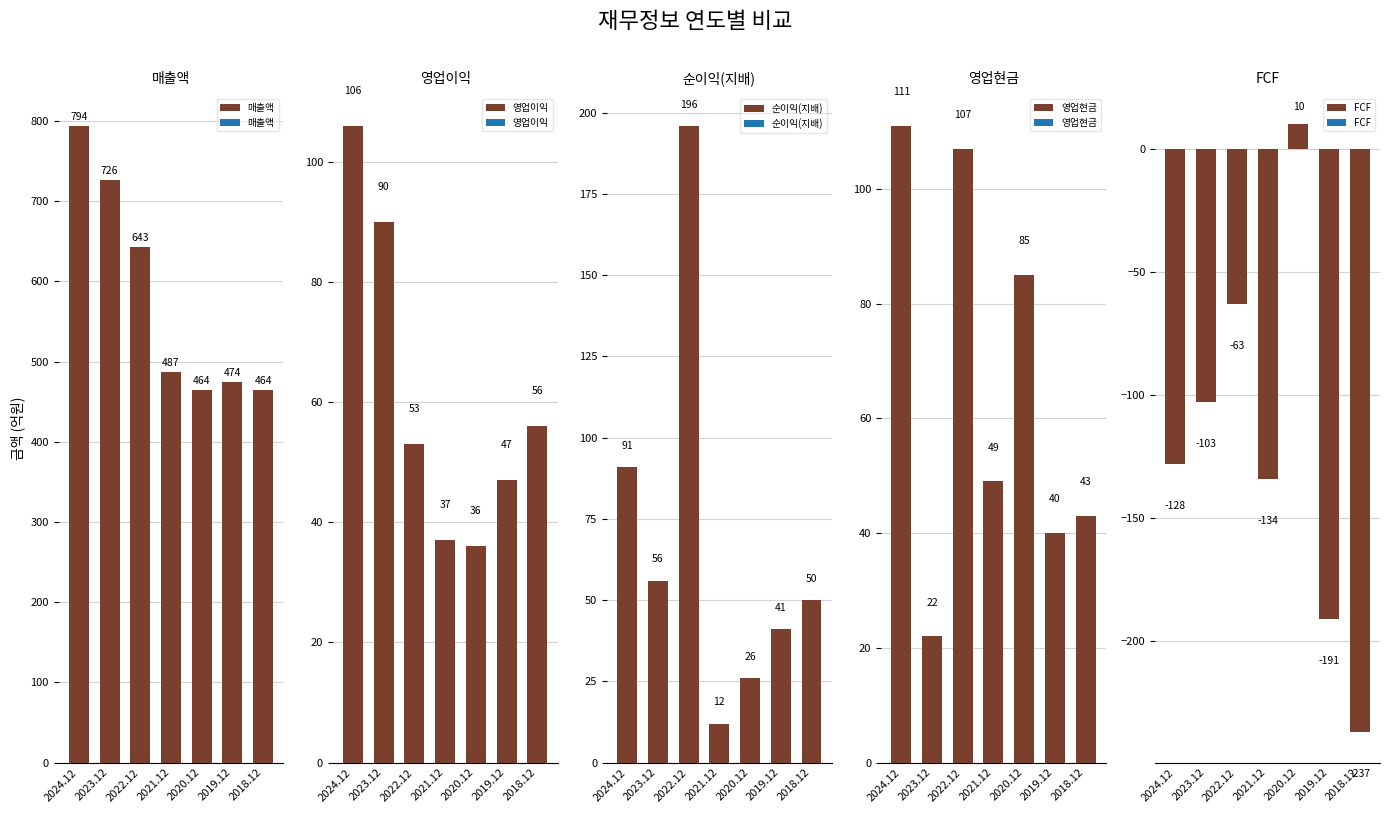

Reading left to right, transcribe all the data shown in this chart.

매출액: 2024.12=794	2023.12=726	2022.12=643	2021.12=487	2020.12=464	2019.12=474	2018.12=464
영업이익: 2024.12=106	2023.12=90	2022.12=53	2021.12=37	2020.12=36	2019.12=47	2018.12=56
순이익(지배): 2024.12=91	2023.12=56	2022.12=196	2021.12=12	2020.12=26	2019.12=41	2018.12=50
영업현금: 2024.12=111	2023.12=22	2022.12=107	2021.12=49	2020.12=85	2019.12=40	2018.12=43
FCF: 2024.12=-128	2023.12=-103	2022.12=-63	2021.12=-134	2020.12=10	2019.12=-191	2018.12=-237